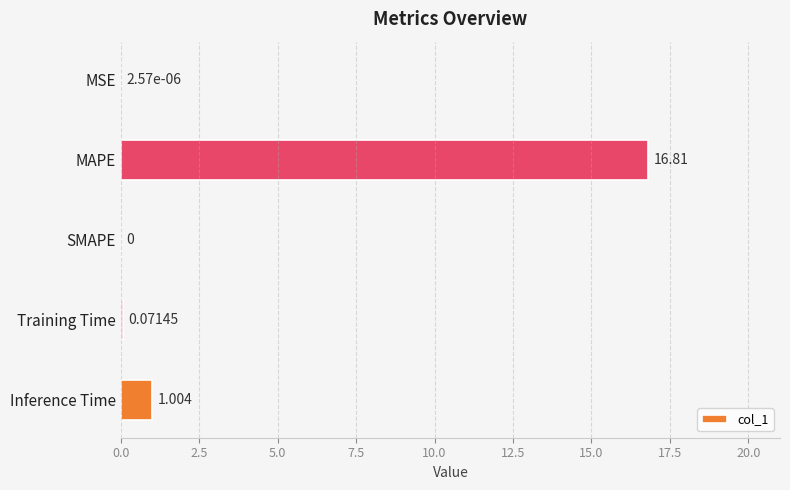

Which category has the highest value across all series?

MAPE